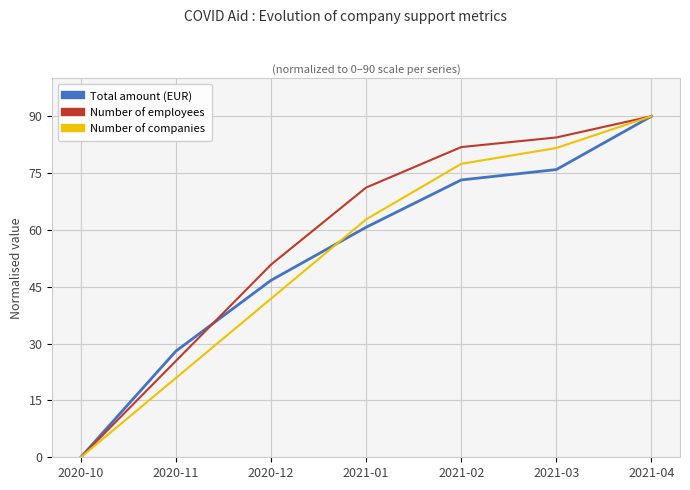

What is the spread (max minus min) of values at 2021-03?

8.5